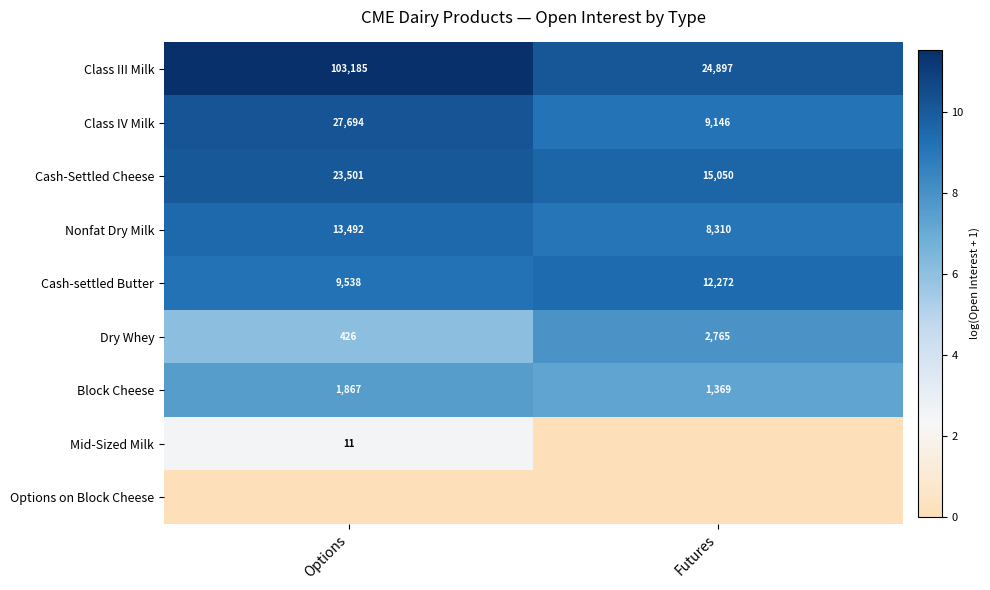

List the labels in order of Cash-Settled Cheese value, largest first.

Options, Futures